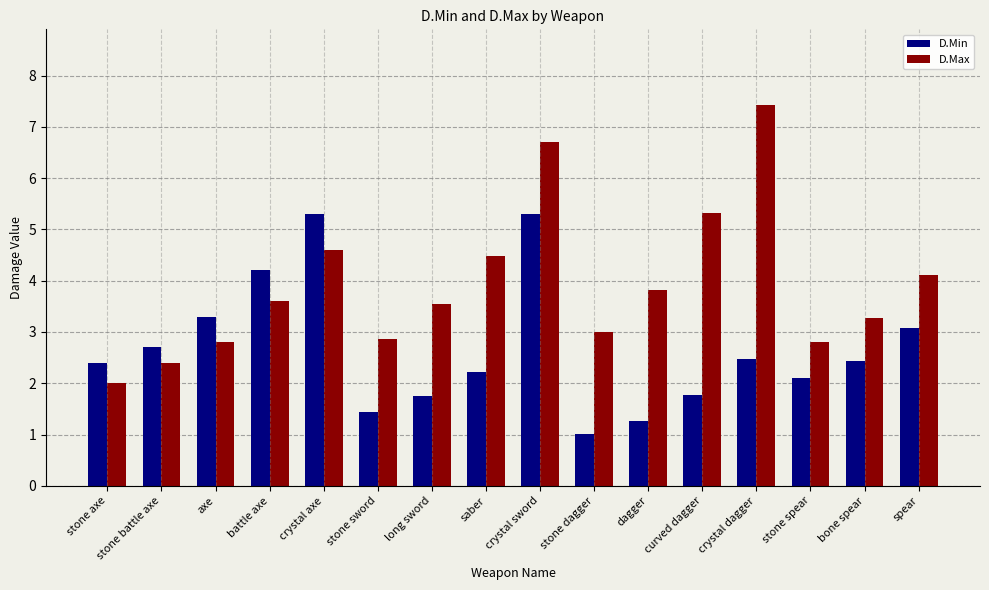

What is the difference between the D.Min values at curved dagger and stone axe?

0.6